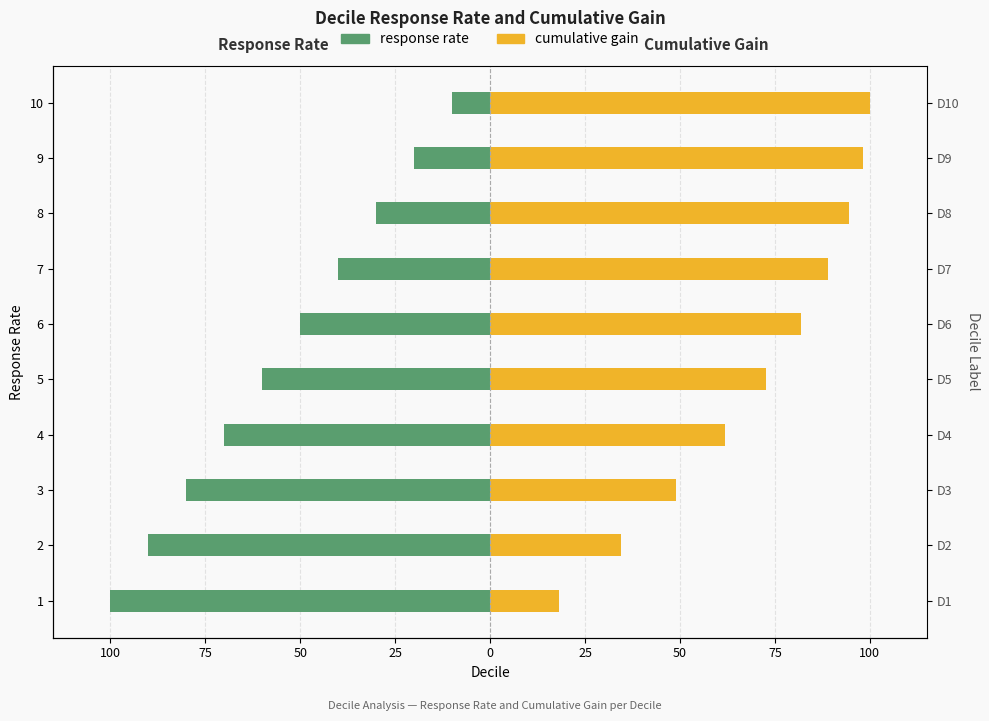

What is the sum of all cumulative gain values?

700.0